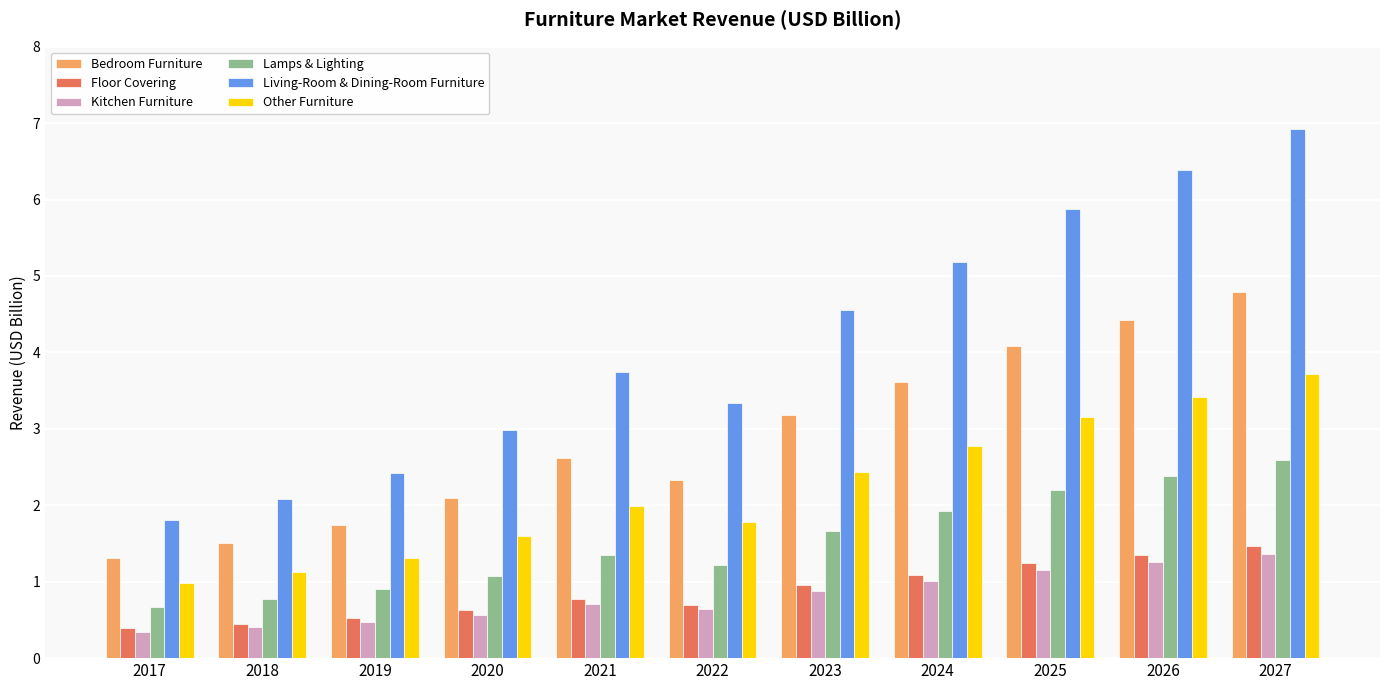

What is the value of the Bedroom Furniture bar at the 5th from the left?

2.6